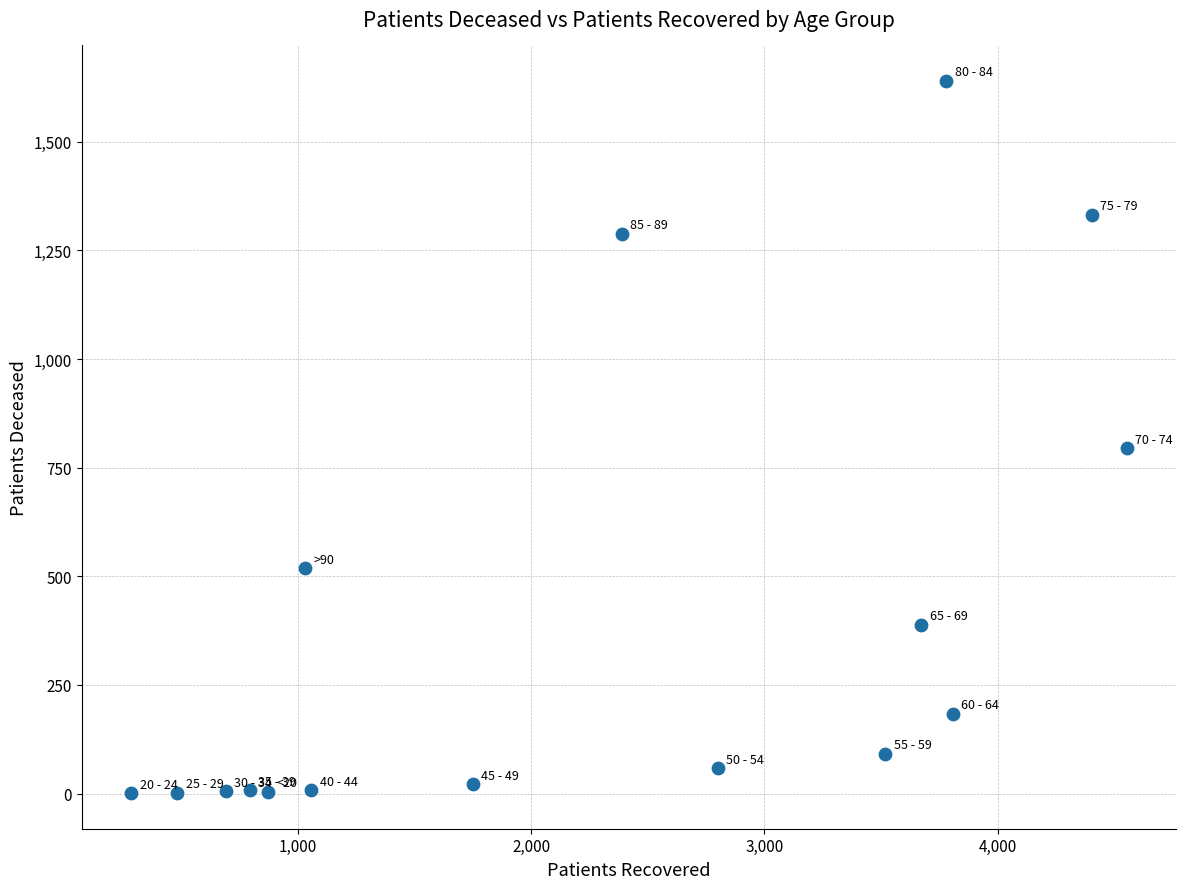

What Y value in the scatter plot is closest to 820?

795